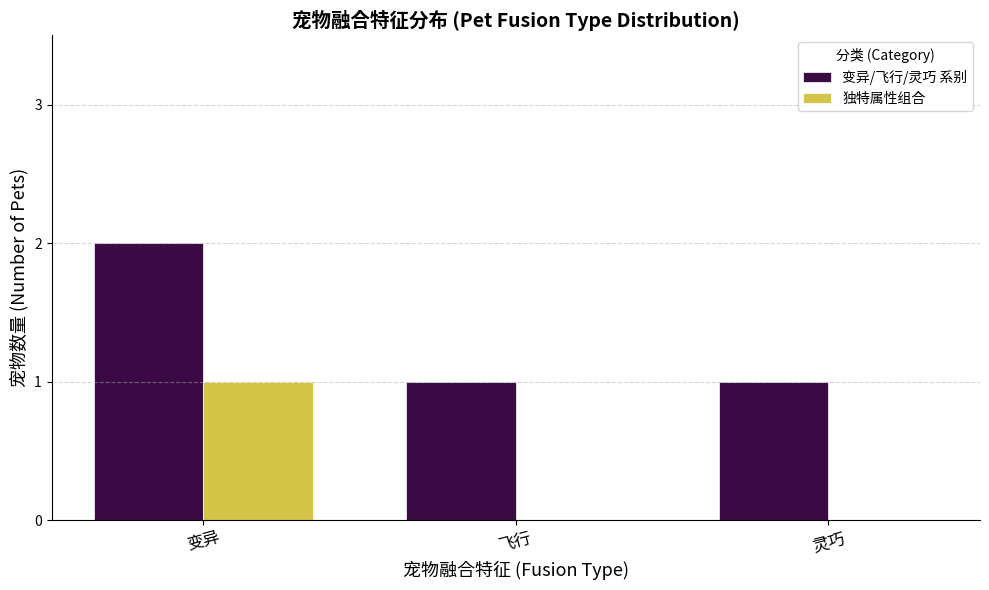

At which category is the sum across all series the highest?

变异